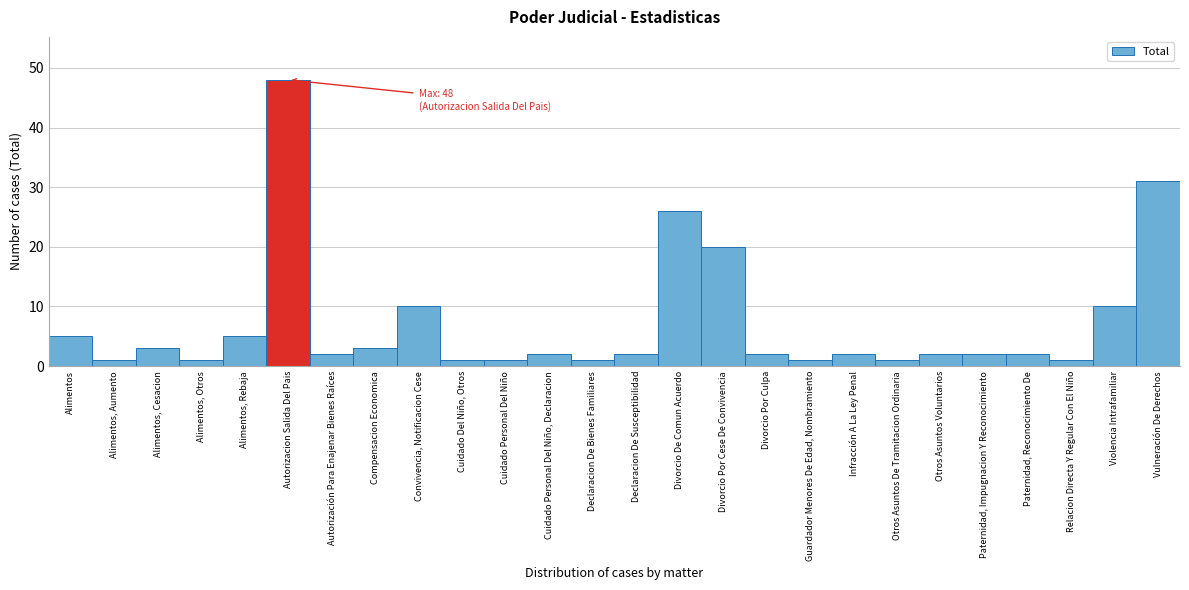

Reading left to right, list all the values displayed in this chart.

5	1	3	1	5	48	2	3	10	1	1	2	1	2	26	20	2	1	2	1	2	2	2	1	10	31